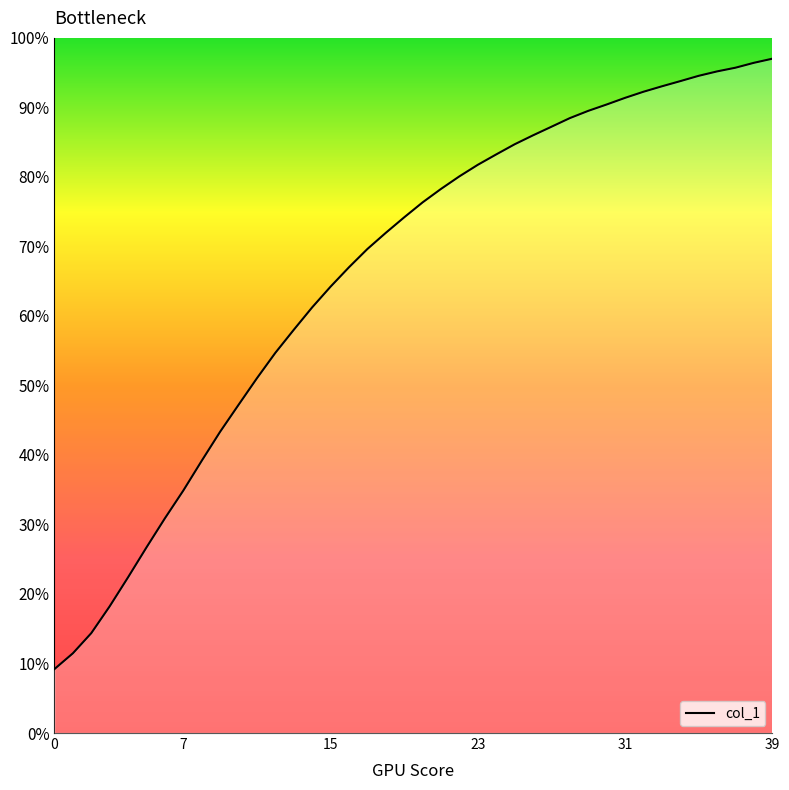

What is the difference between the maximum and minimum values?

87.8